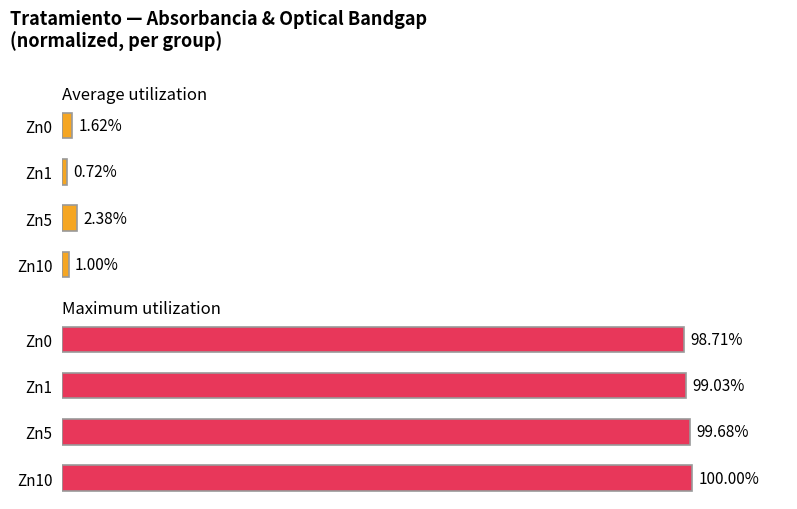

At Zn0, list the series in order from smallest to largest.

Average utilization, Maximum utilization